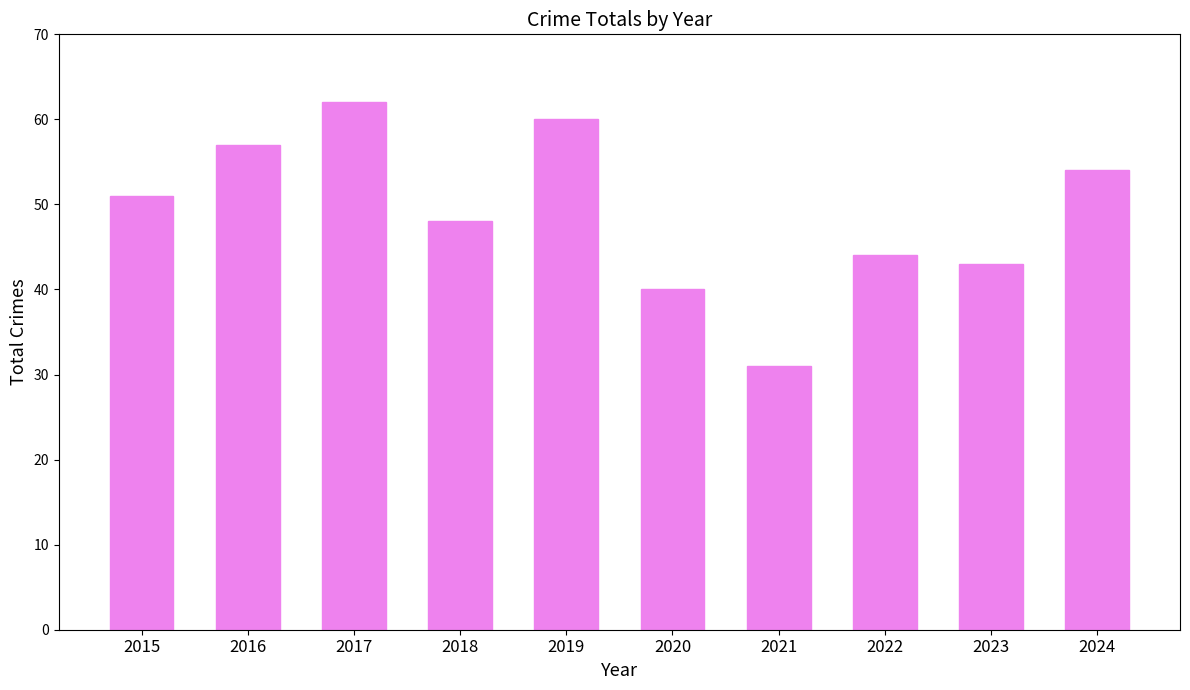

What is the difference between the values at 2015 and 2019?

9